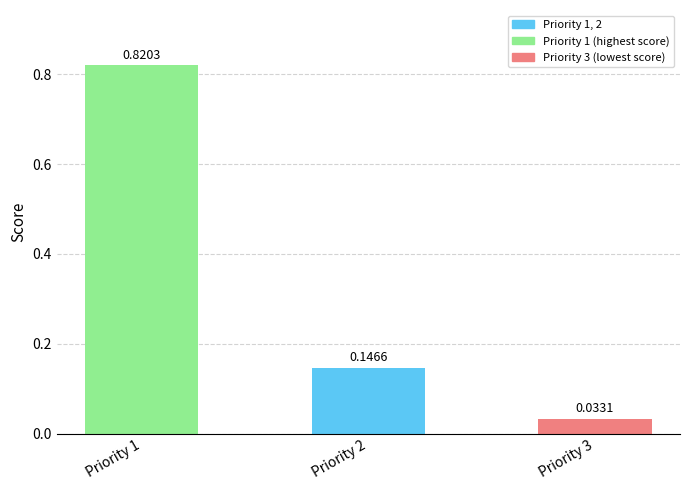

List the labels in order of value, smallest first.

Priority 3, Priority 2, Priority 1